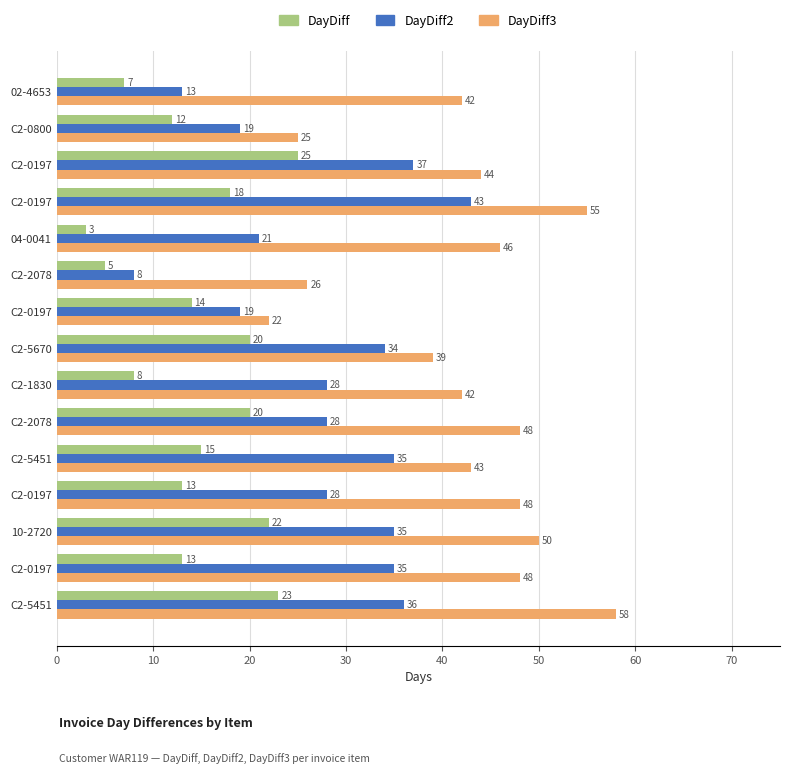

Count the number of categories in the chart.

15